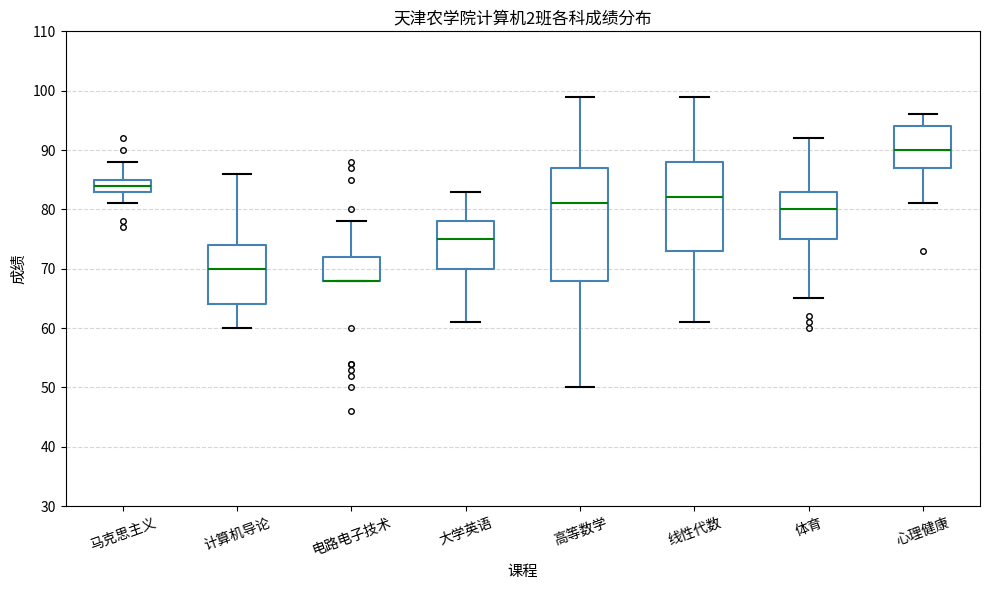

Reading left to right, read every box against the y-axis: the position of its median line, the range the box covers, and the ends of its whiskers. The values are not printed on the chart, so give them approximately, as read against the axis.

马克思主义: median 84, box 83 to 85, whiskers 81 to 88
计算机导论: median 70, box 64 to 74, whiskers 60 to 86
电路电子技术: median 68 (drawn on the box's lower edge), box 68 to 72, whiskers 68 to 78
大学英语: median 75, box 70 to 78, whiskers 61 to 83
高等数学: median 81, box 68 to 87, whiskers 50 to 99
线性代数: median 82, box 73 to 88, whiskers 61 to 99
体育: median 80, box 75 to 83, whiskers 65 to 92
心理健康: median 90, box 87 to 94, whiskers 81 to 96